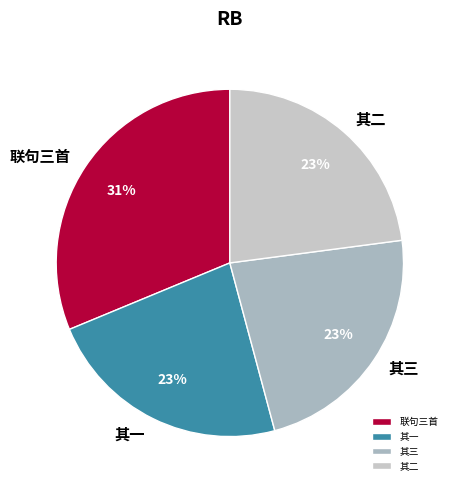

How many slices are in this pie chart?

4